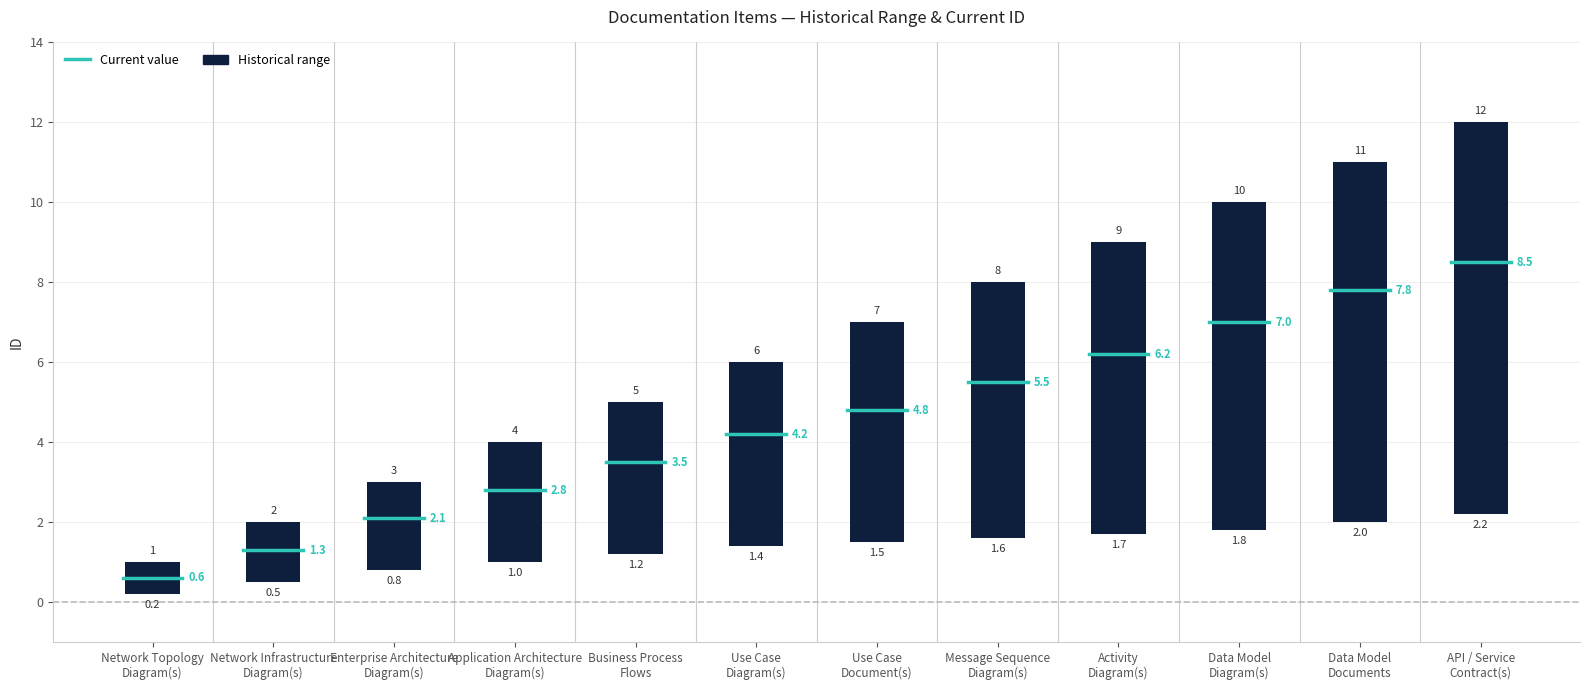

What is the label of the 7th bar from the left?

Use Case
Document(s)